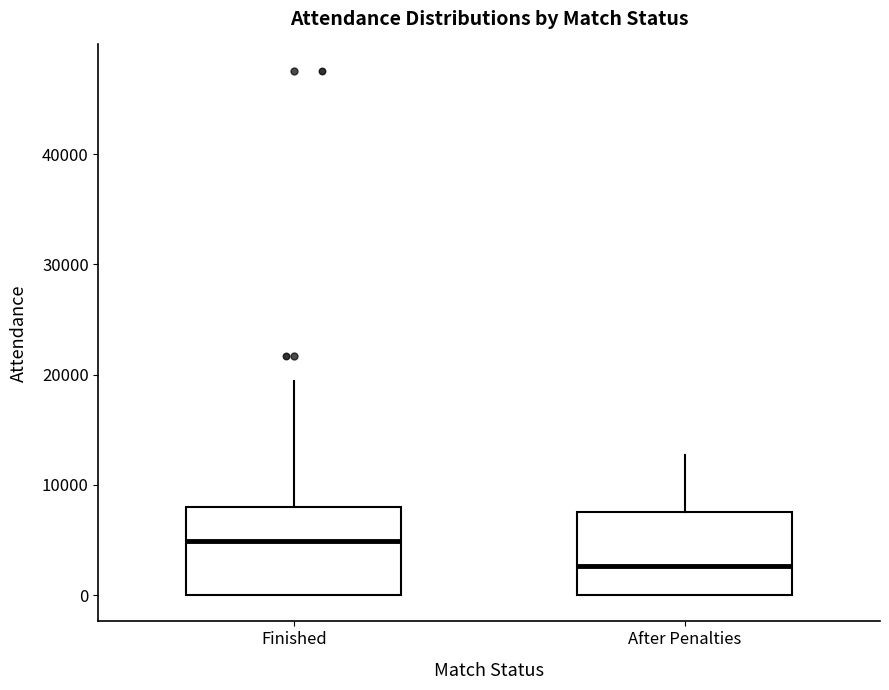

Reading left to right, read every box against the y-axis: the position of its median line, the range the box covers, and the ends of its whiskers. The values are not printed on the chart, so give them approximately, as read against the axis.

Finished: median 5000, box 0 to 8000, whiskers 0 to 19000
After Penalties: median 3000, box 0 to 8000, whiskers 0 to 13000